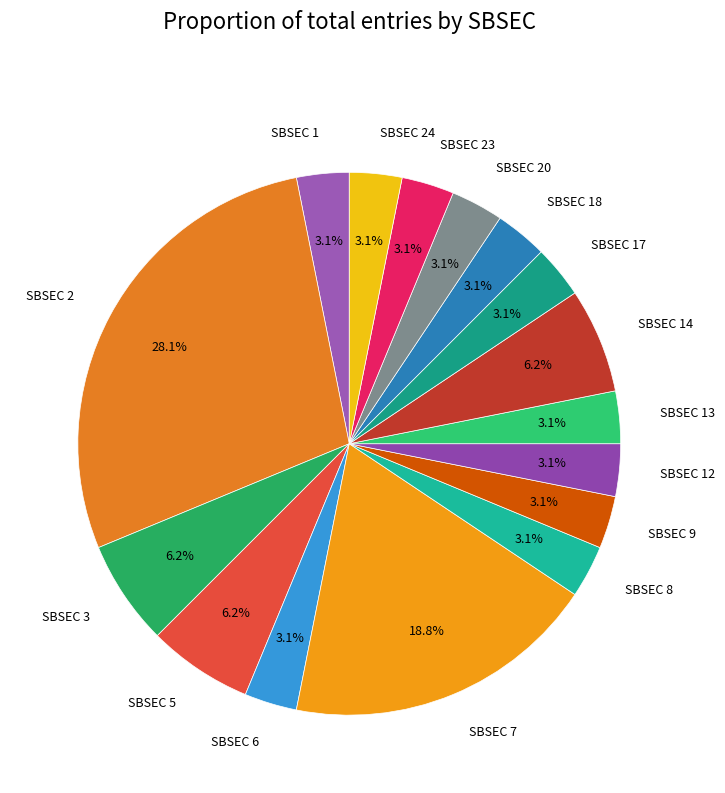

Which slice is the largest?

SBSEC 2